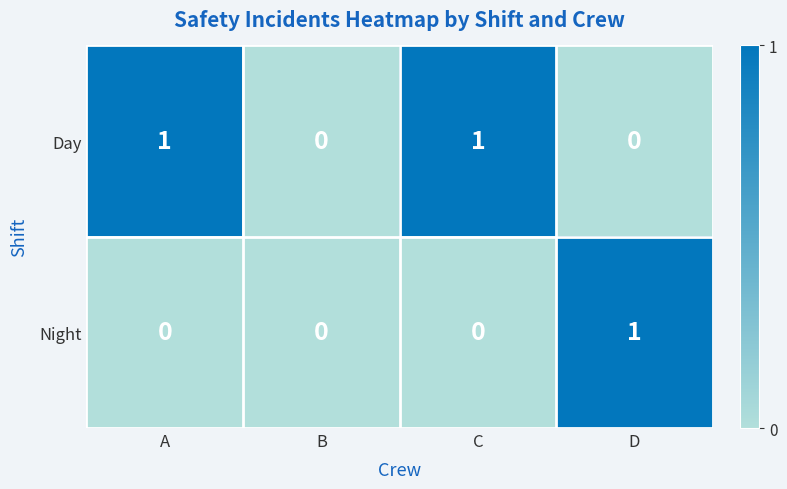

The value of Day at A is 2. True or false?

False